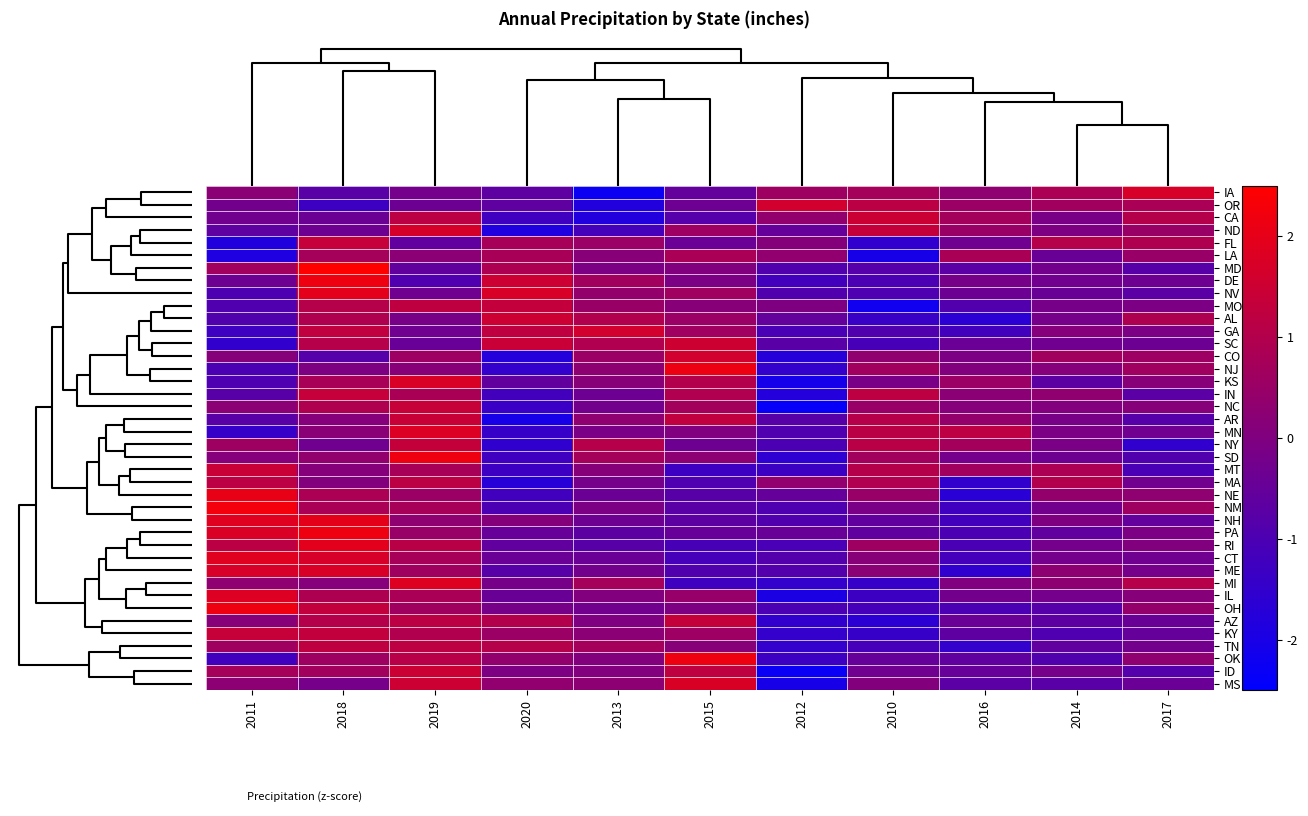

What is the maximum value shown in the chart?

2.6